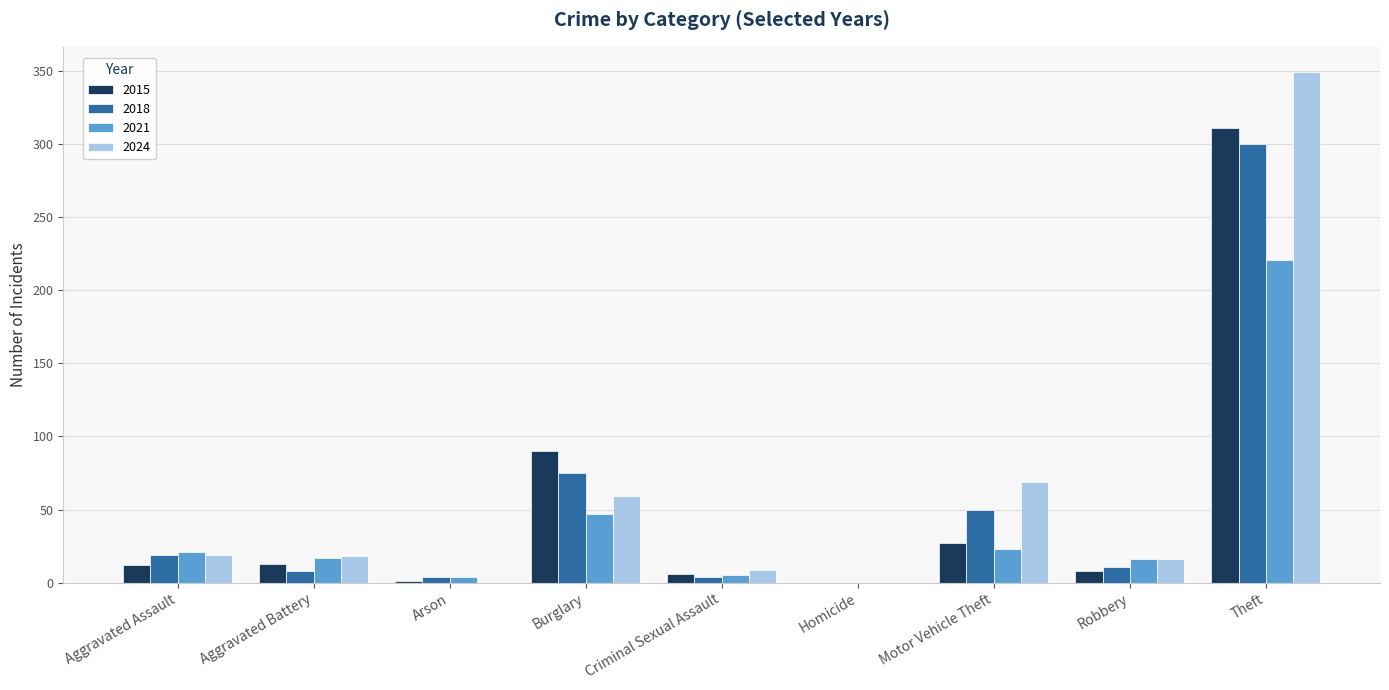

How many series are shown in this chart?

4